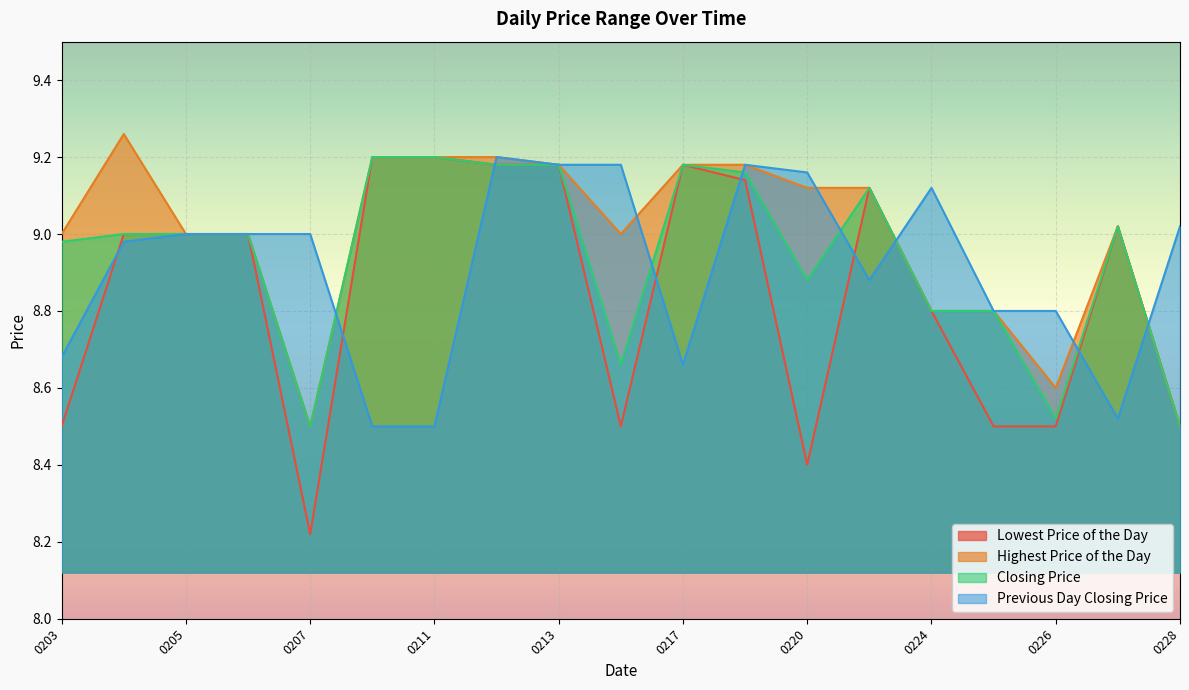

How many data points in Previous Day Closing Price are above 9?

7